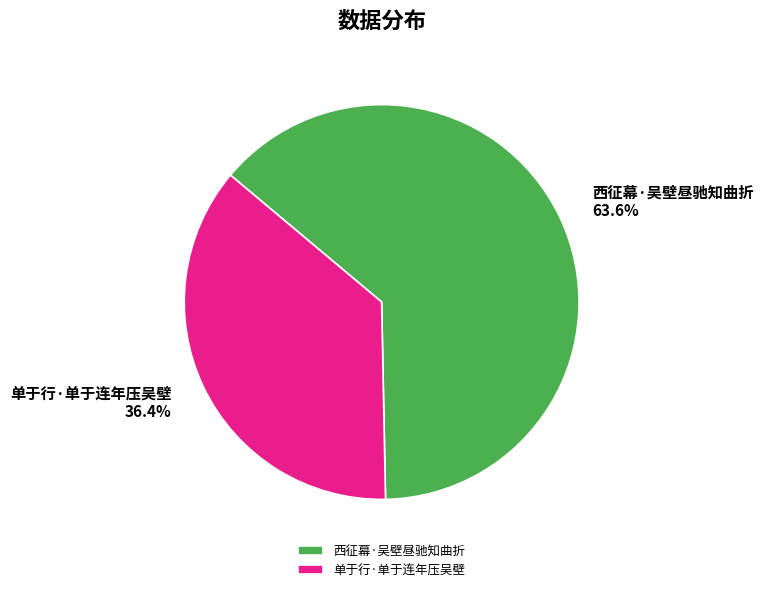

Which slice represents more than half of the pie?

西征幕·吴壁昼驰知曲折